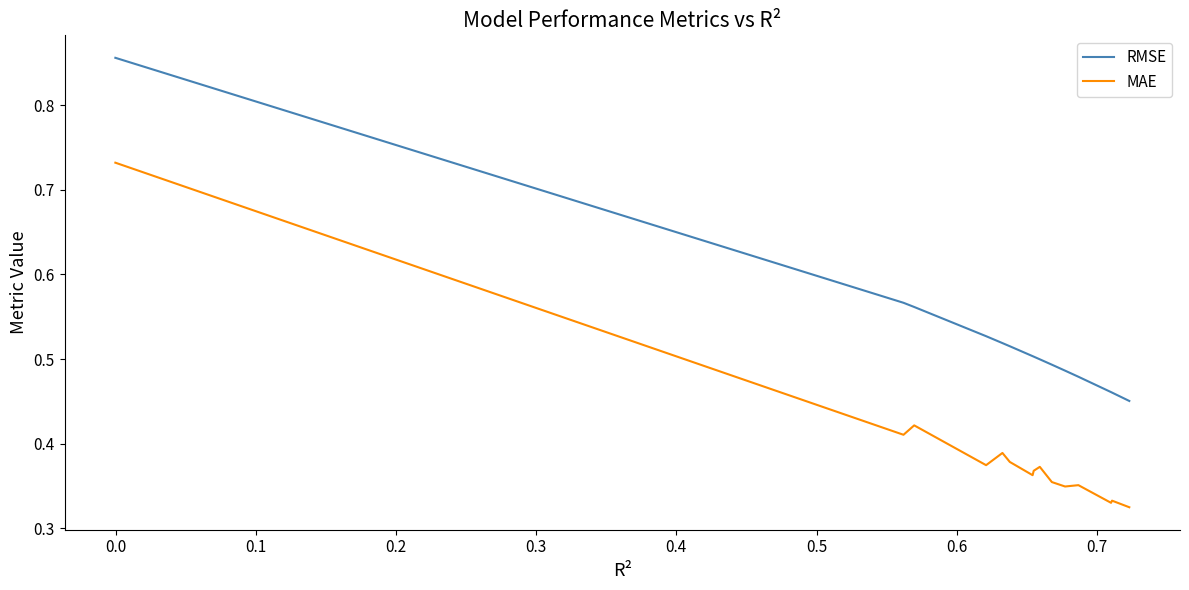

How many lines are shown in the chart?

2